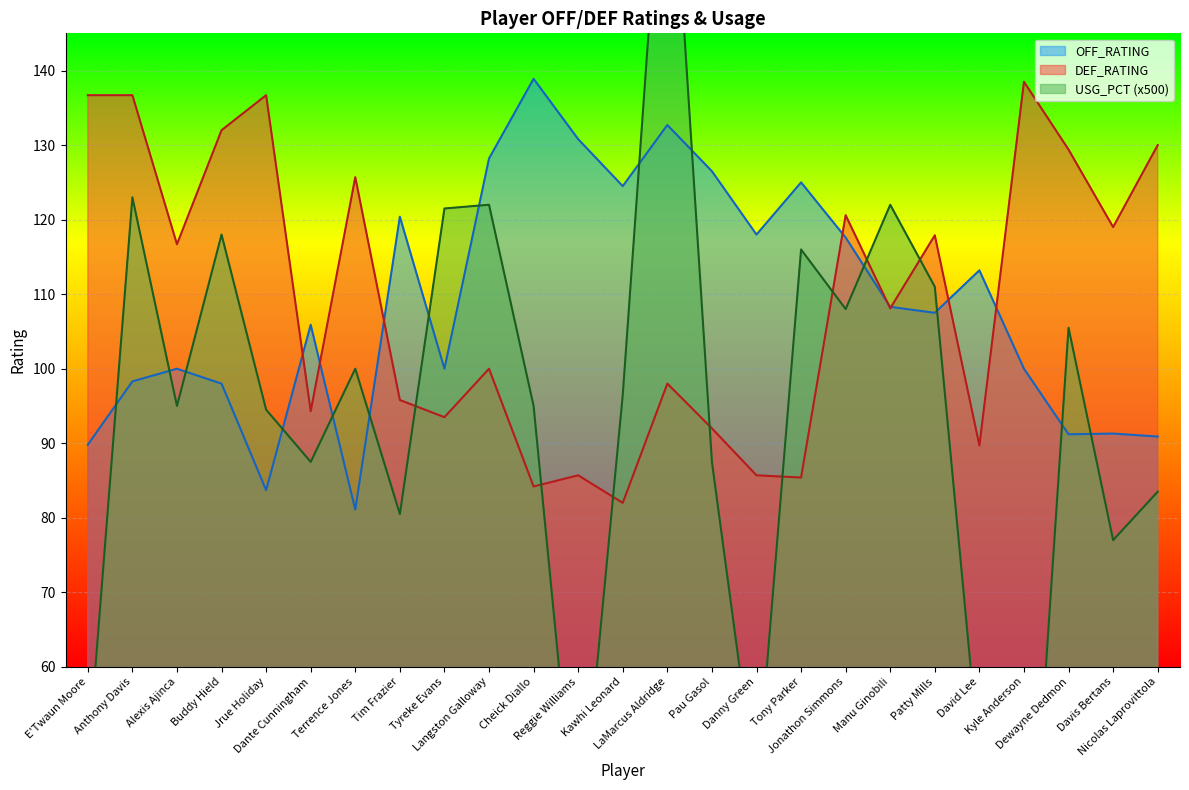

Which series has the largest total across all categories?

DEF_RATING